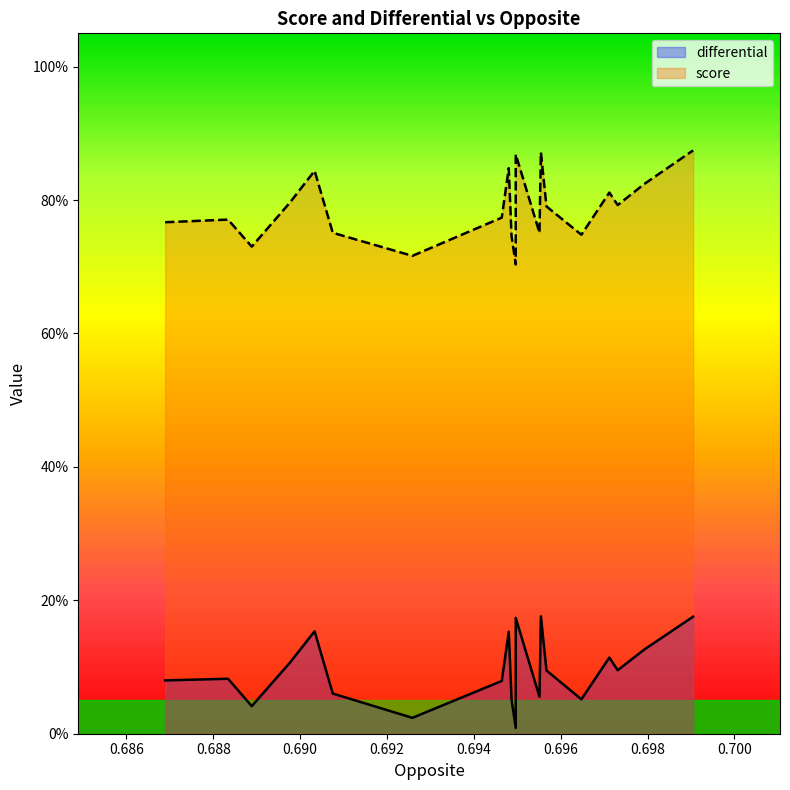

True or false: differential and score intersect in this chart.

False